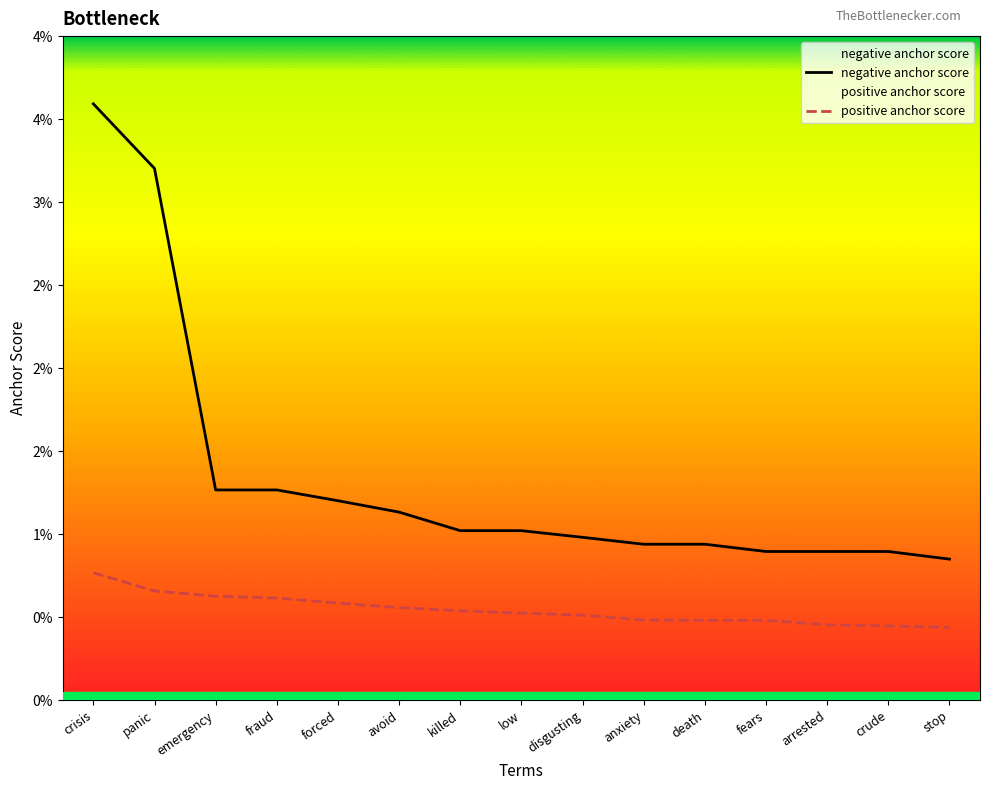

Which category has the lowest value in the positive anchor score series?

stop